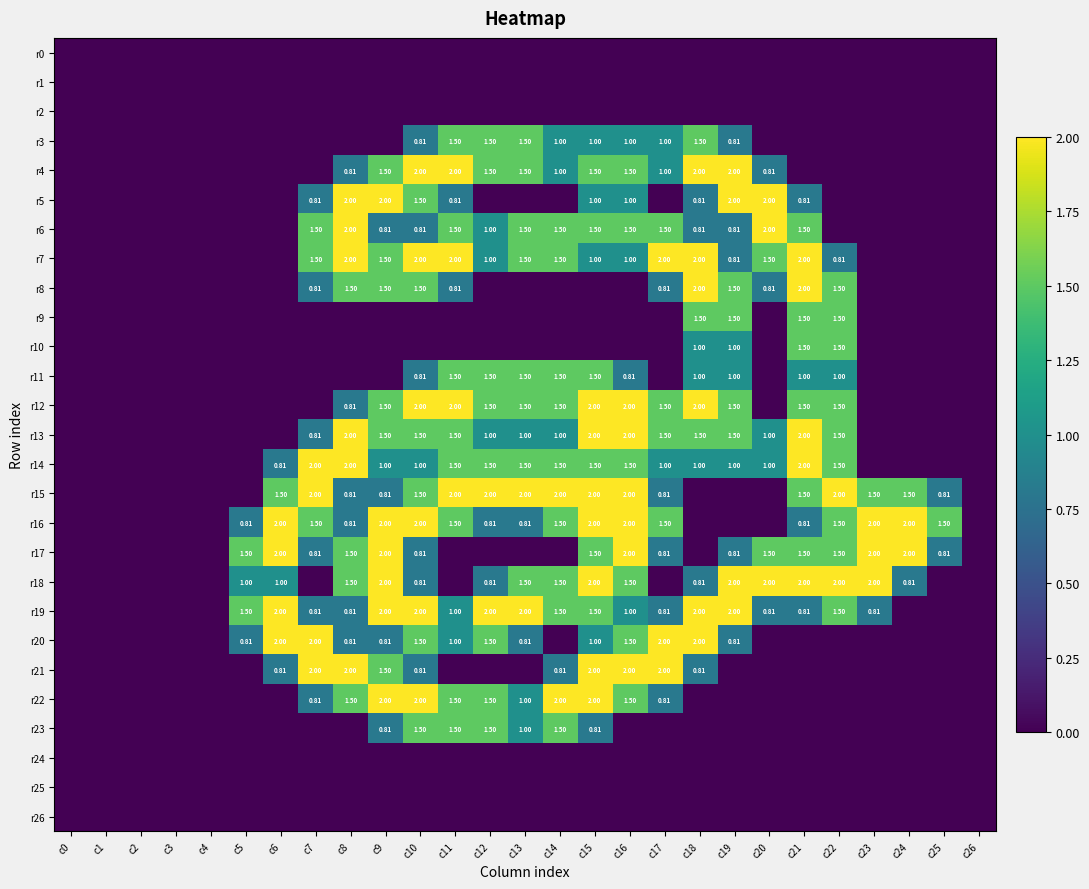

Is it true that r11 equals 0.5 at c21?

False